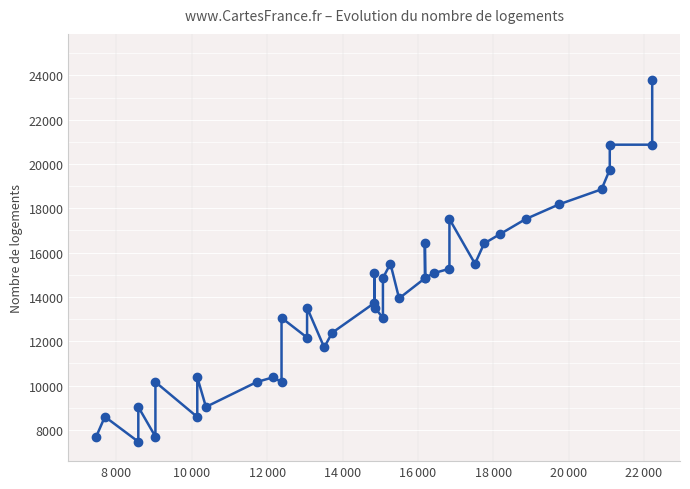

How many lines are shown in the chart?

1